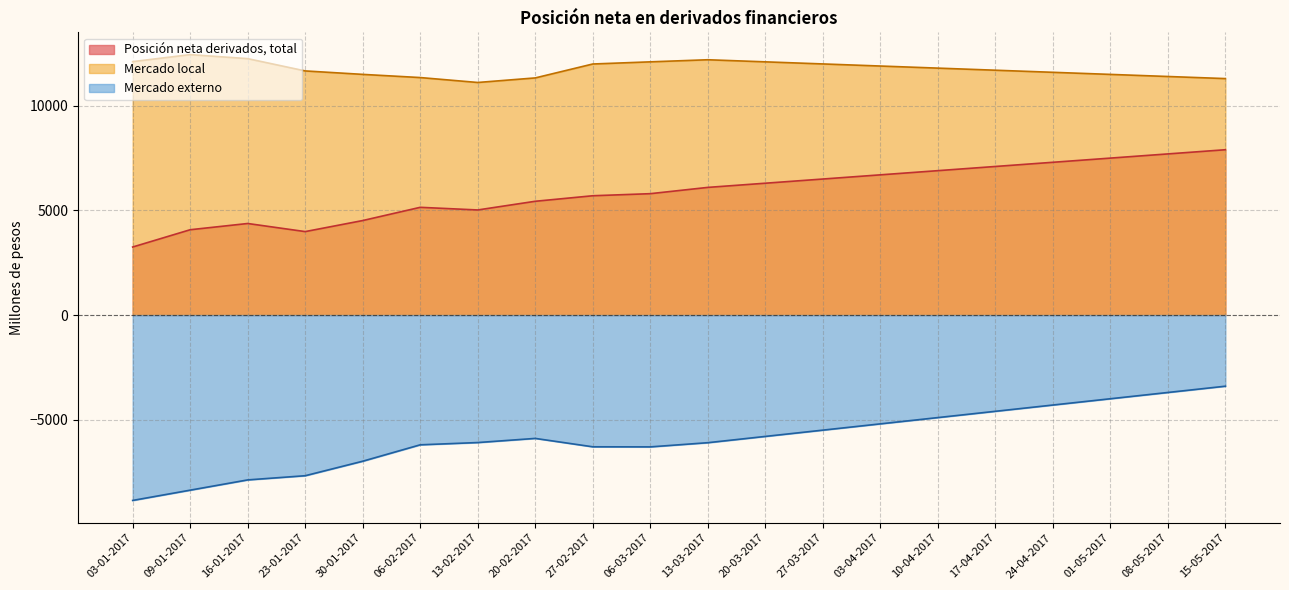

What is the difference between the Posición neta derivados, total values at 27-02-2017 and 06-02-2017?

553